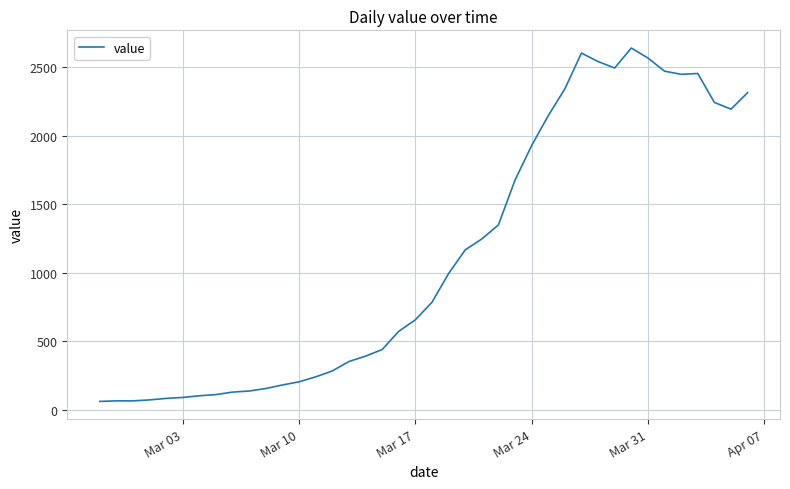

What is the smallest value displayed?

61